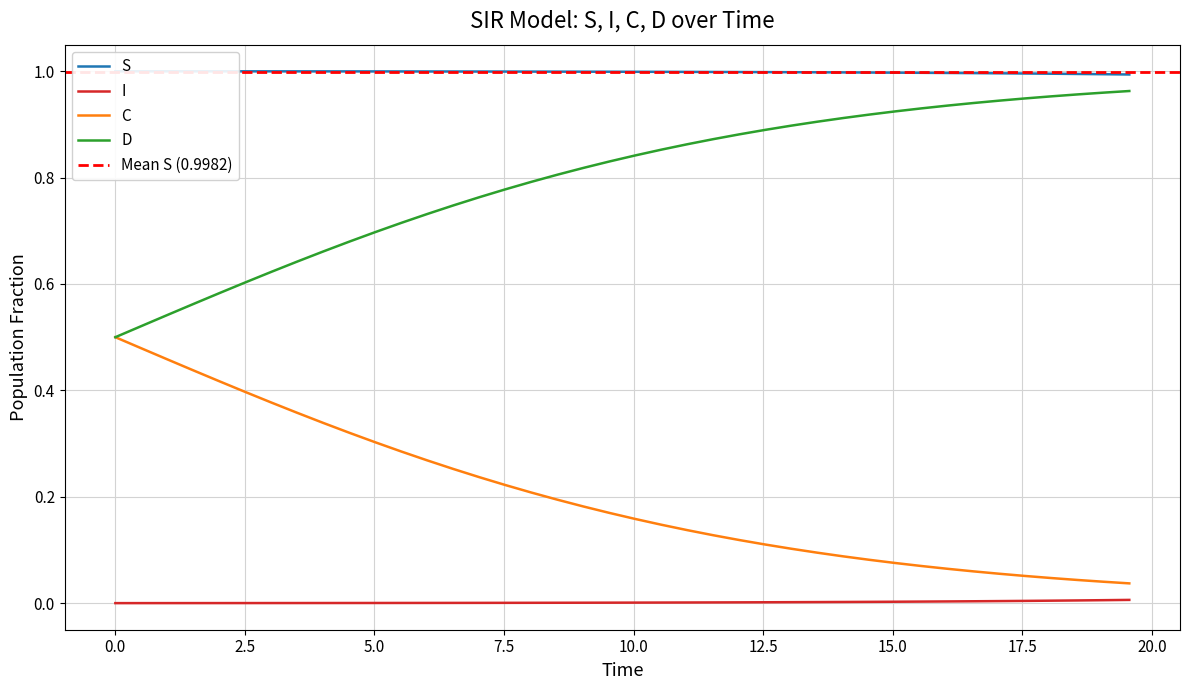

True or false: I and D intersect in this chart.

False